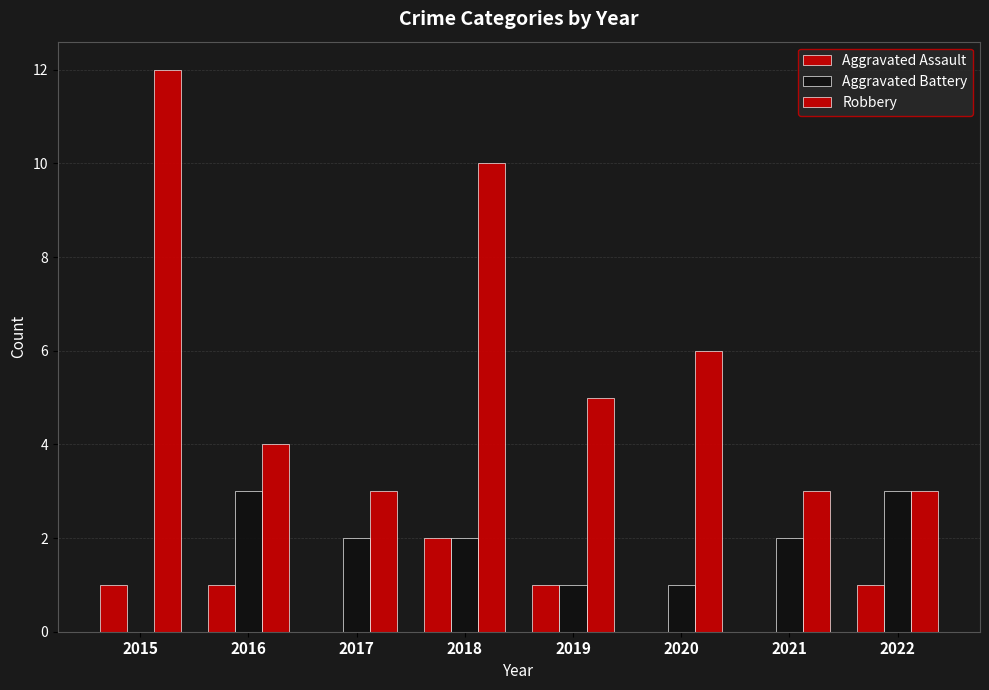

How many Aggravated Battery values are between 1 and 3?

7